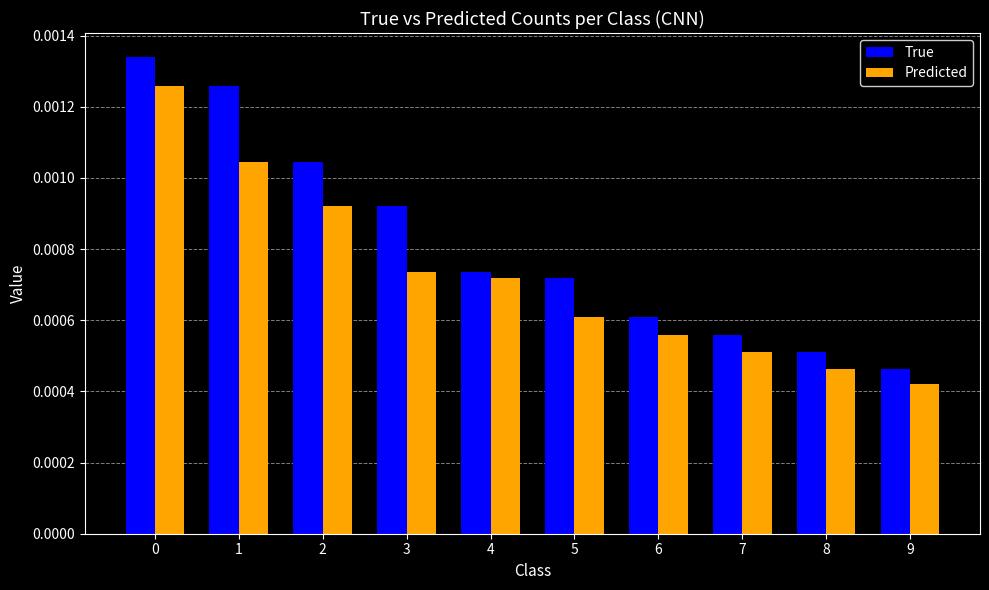

Which series has the largest total across all categories?

True